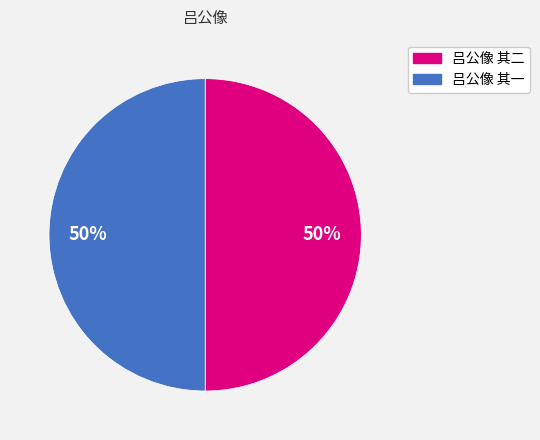

Count the number of slices in the pie.

2